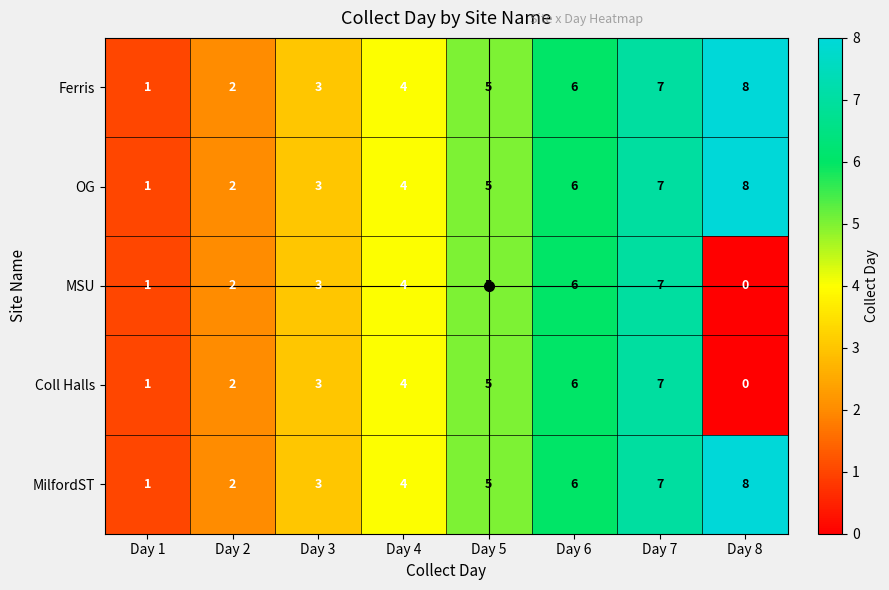

What is the total value across all series at Day 7?

35